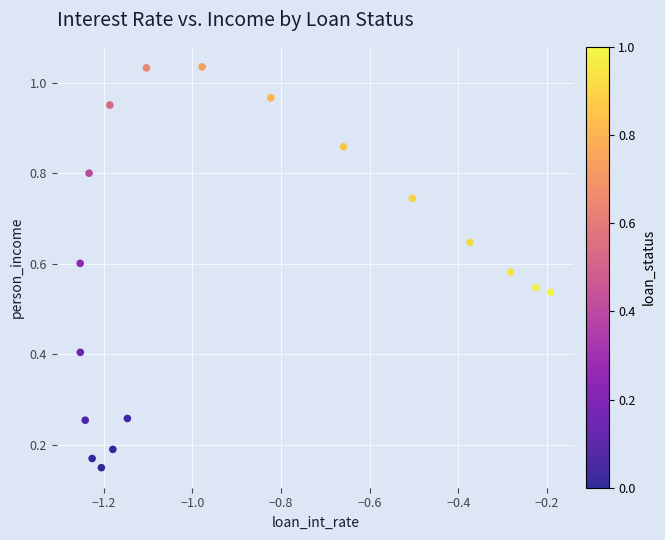

What is the range of X values (max minus min)?

1.1